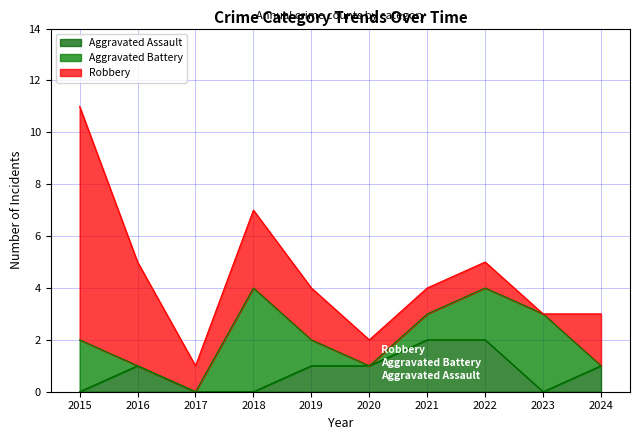

At how many categories does at least one series exceed 8?

1